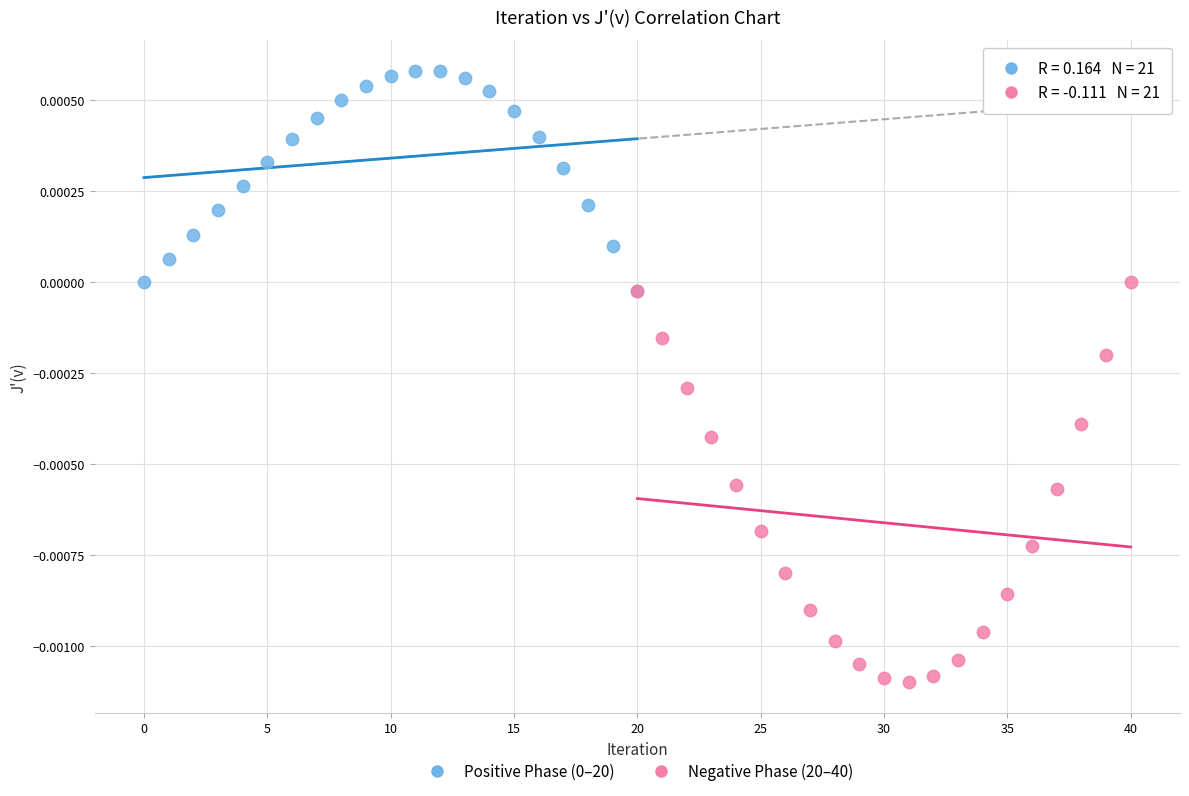

Which series has the largest Y range (max minus min)?

Negative Phase (20–40)